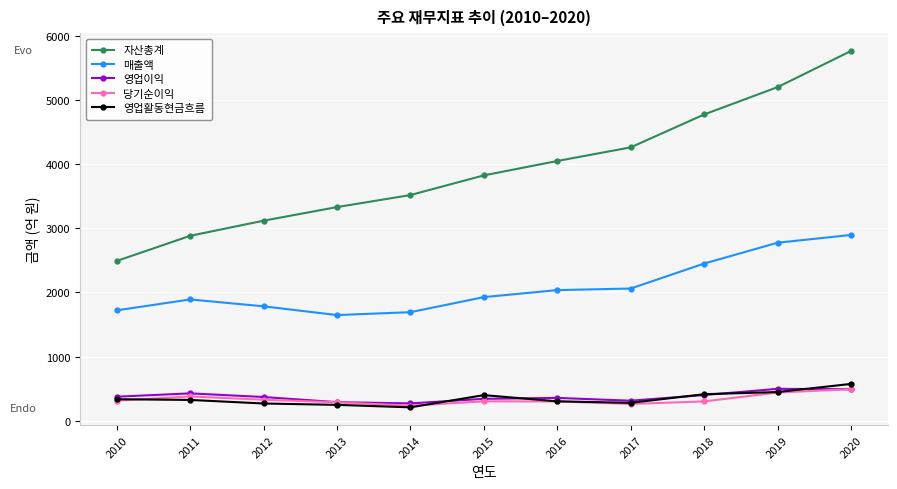

At which label does 매출액 first exceed 1927?

2015